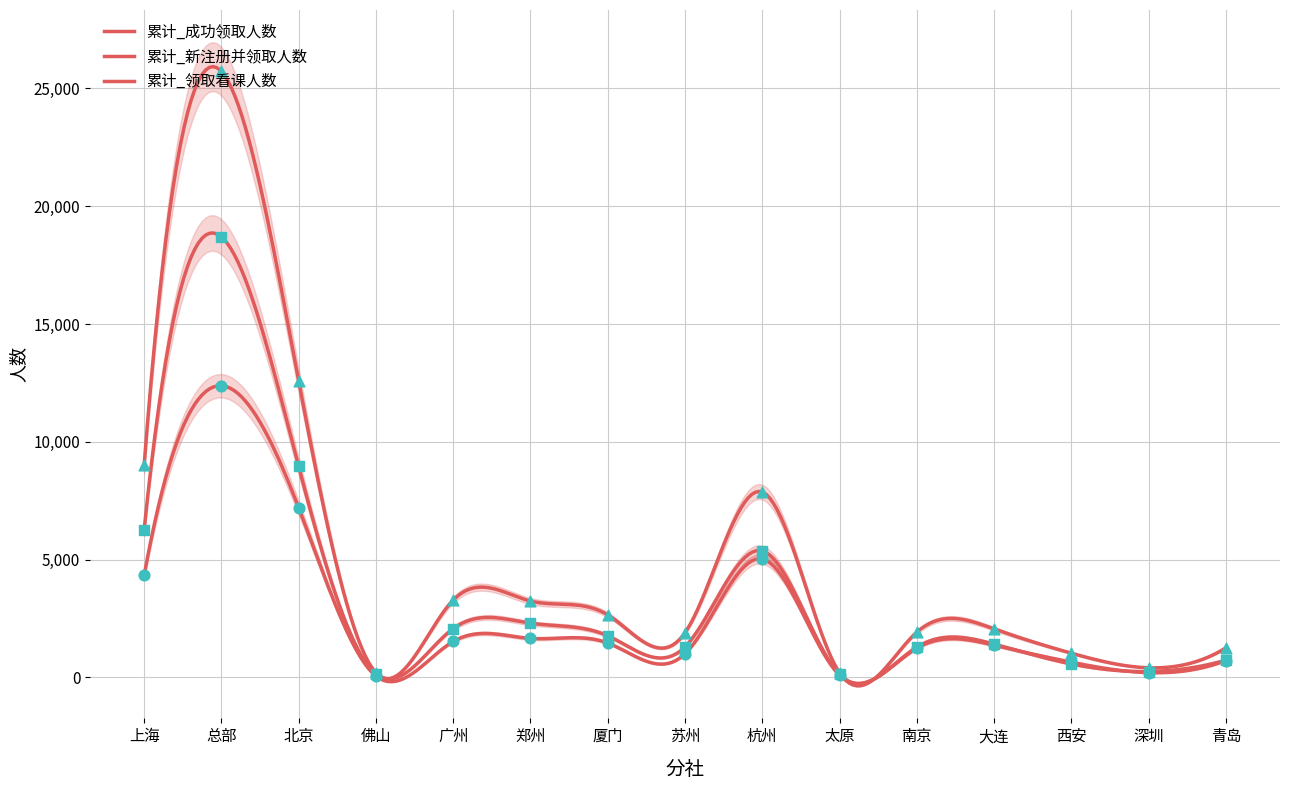

What is the total value across all series at 杭州?

18278